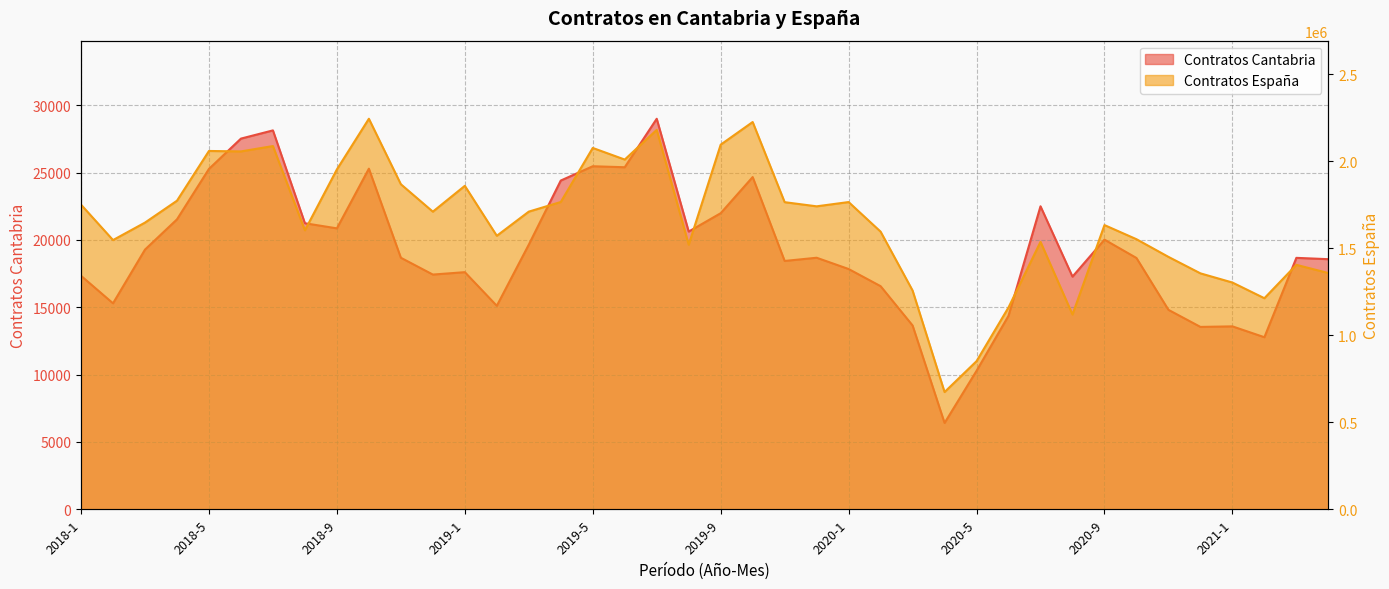

Which series has the largest range (max minus min)?

Contratos Espana